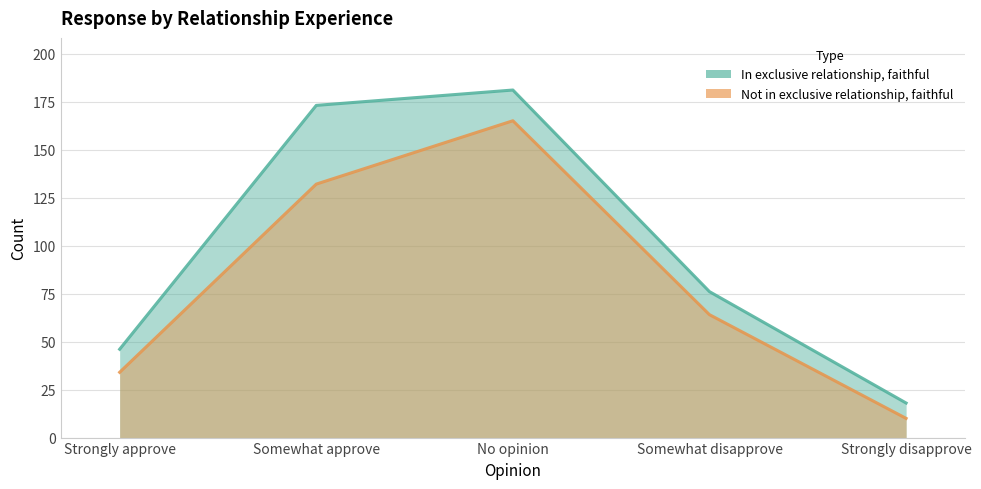

True or false: In exclusive relationship, faithful has more than 1 points higher than both neighbors.

False